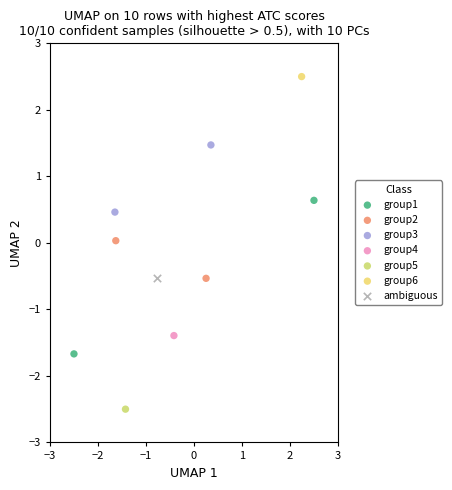

Which series reaches the minimum Y coordinate?

group5